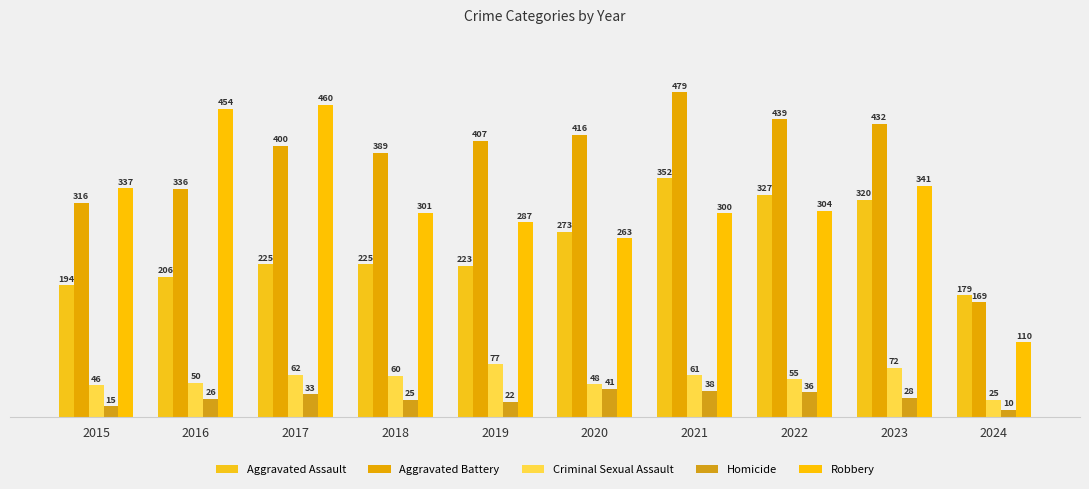

What value does the Criminal Sexual Assault series have at 2024?

25